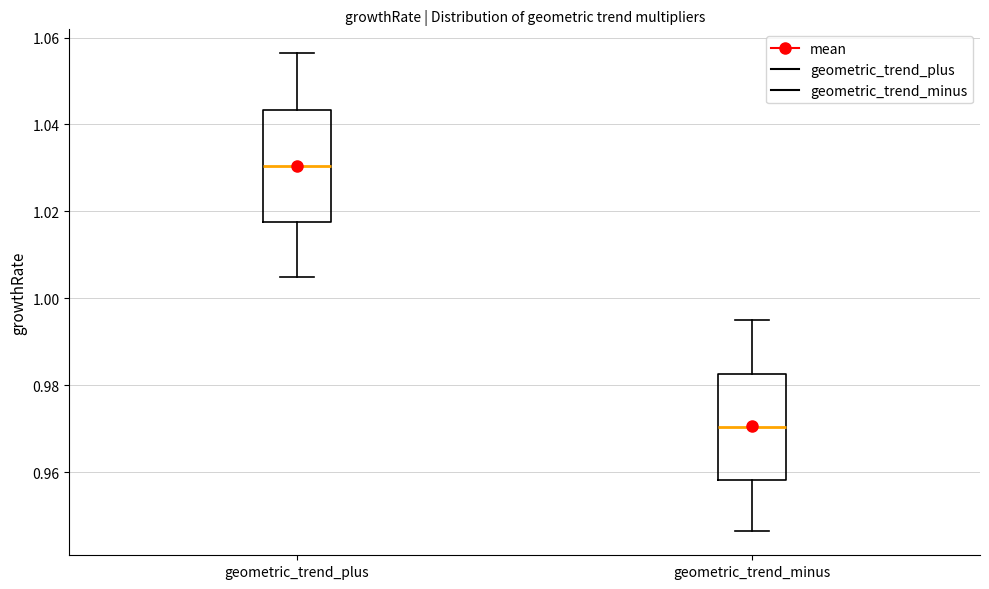

Reading left to right, read every box against the y-axis: the position of its median line, the range the box covers, and the ends of its whiskers. The values are not printed on the chart, so give them approximately, as read against the axis.

geometric_trend_plus: median 1.030, box 1.018 to 1.044, whiskers 1.006 to 1.056
geometric_trend_minus: median 0.970, box 0.958 to 0.982, whiskers 0.946 to 0.996